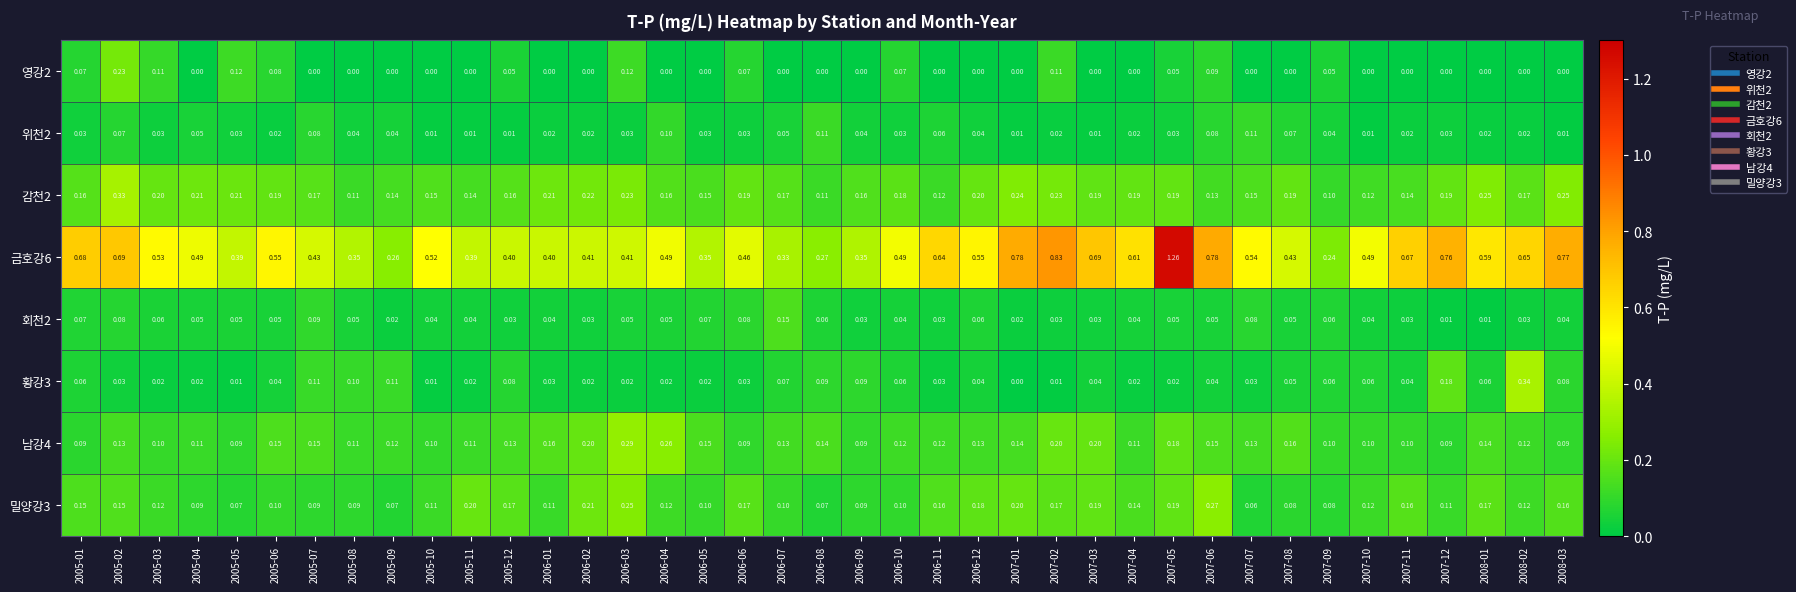

Is the value of 회천2 at 2005-03 greater than the value of 영강2 at 2008-02?

Yes